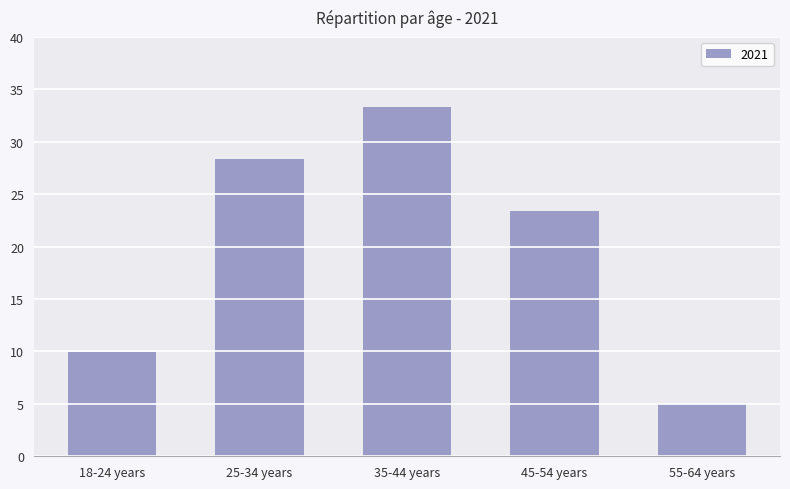

How many data points does each series have?

5